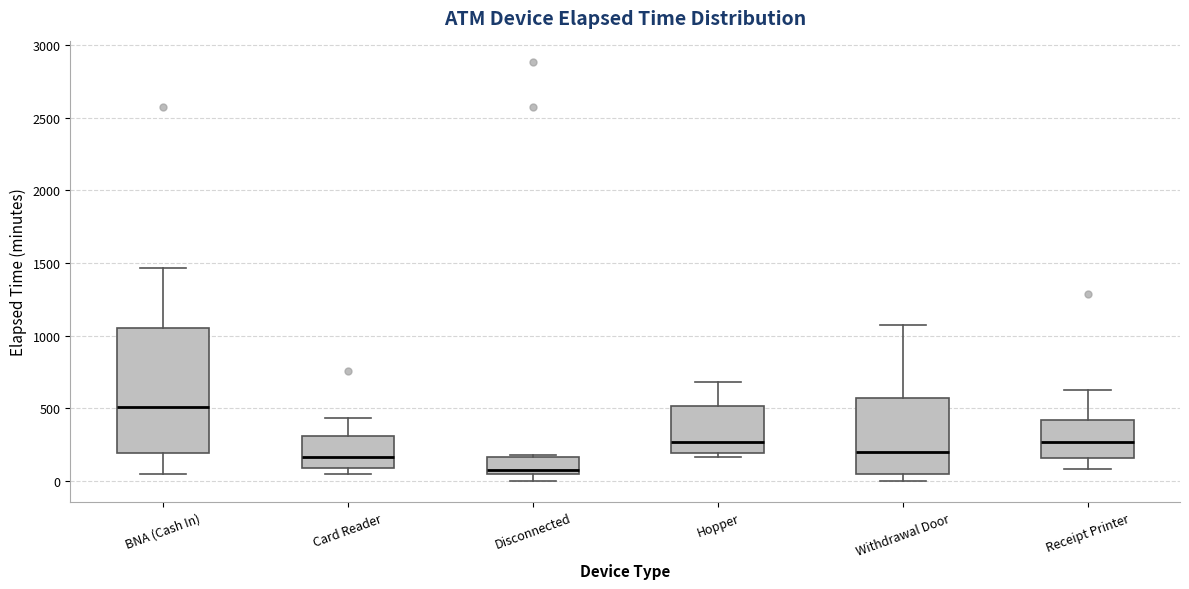

Which box is the tallest, from its lower edge to its upper edge?

BNA (Cash In)